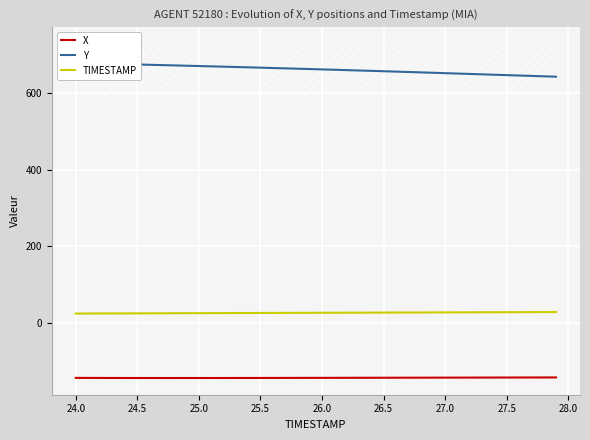

What is the maximum value for TIMESTAMP?

27.9